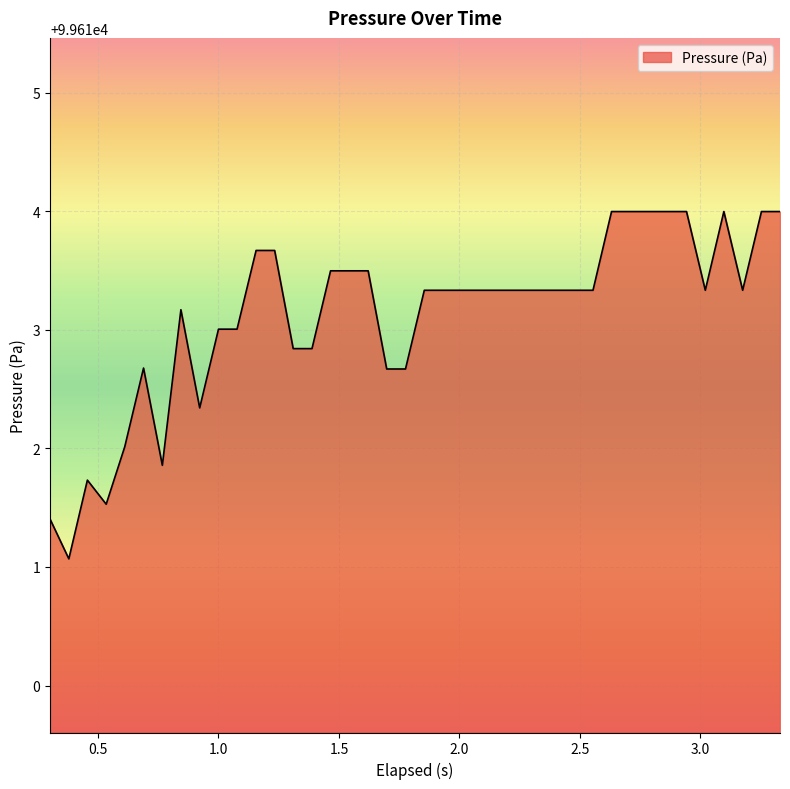

What is the minimum value shown in the chart?

99611.1